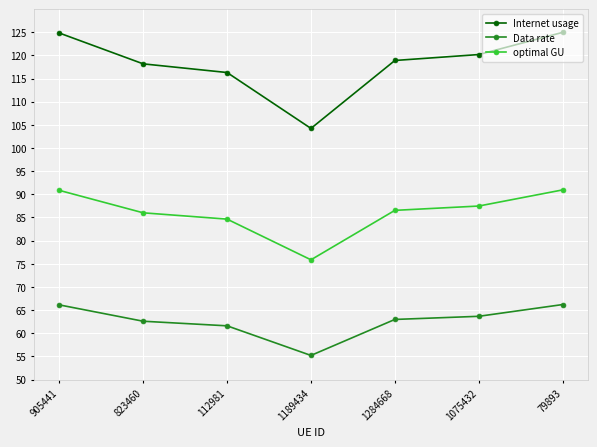

What is the label of the 5th point from the right?

112981